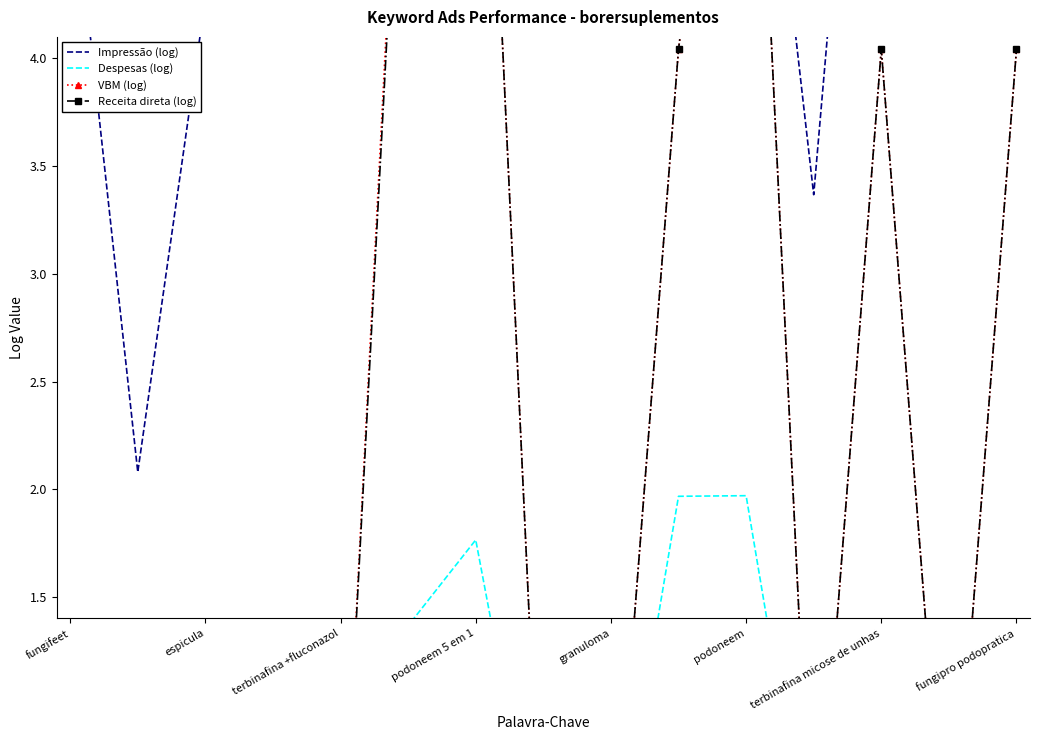

At how many categories does at least one series exceed 5?

8